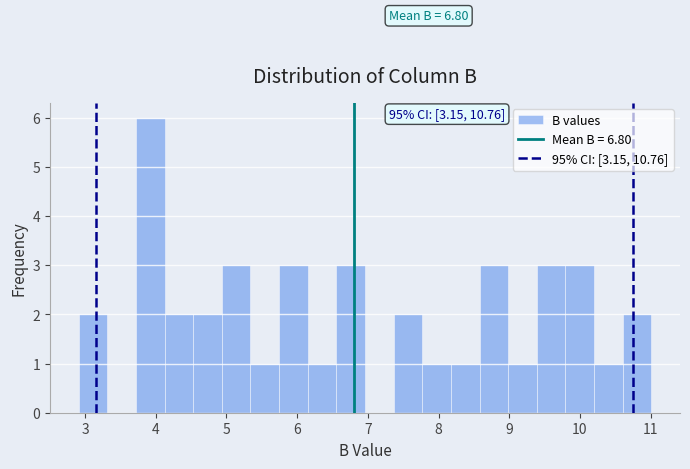

Which range on the x-axis has the tallest bar?

3.7 to 4.1